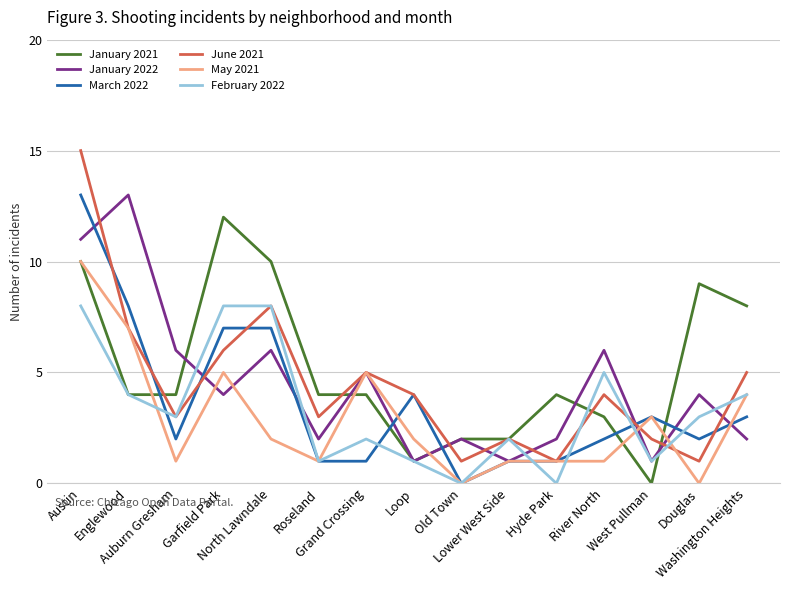

At how many categories does at least one series exceed 11?

3